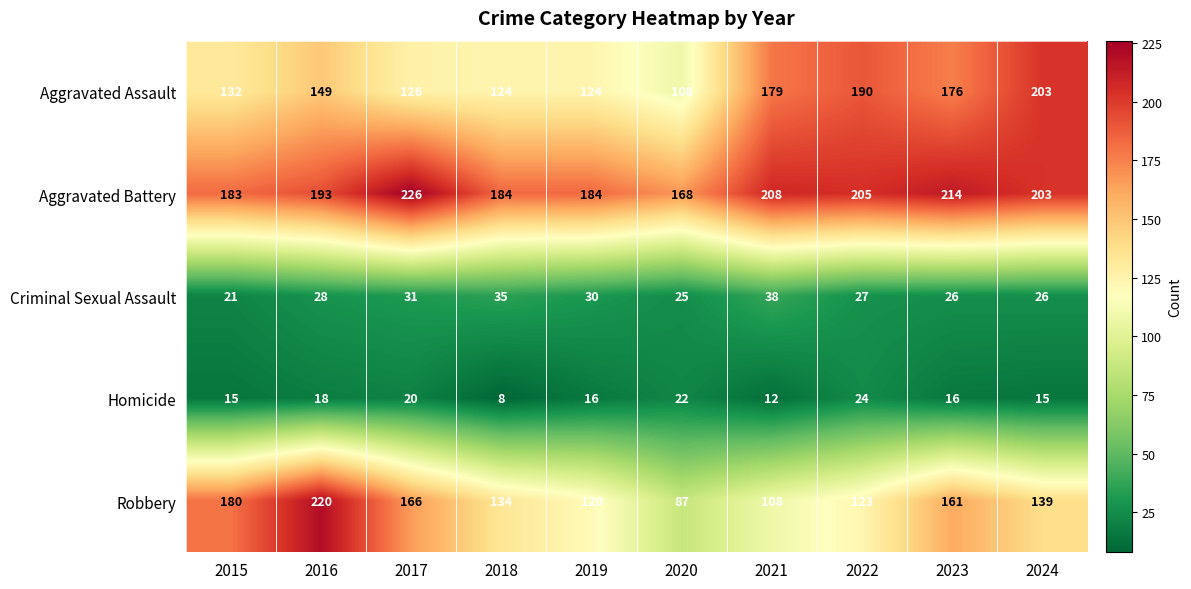

The value of Aggravated Battery at 2017 is 398. True or false?

False